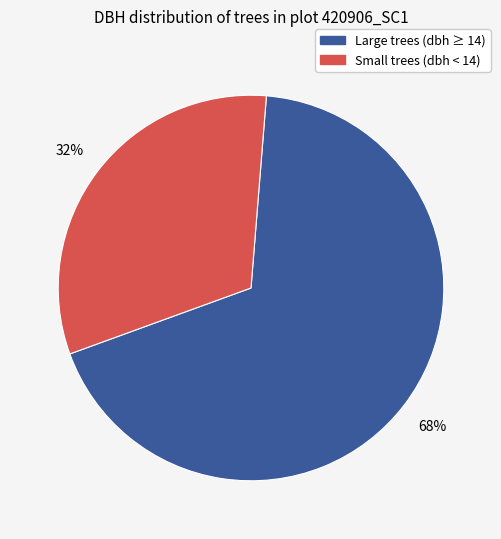

Does Small trees (dbh < 14) account for over 50% of the chart?

No